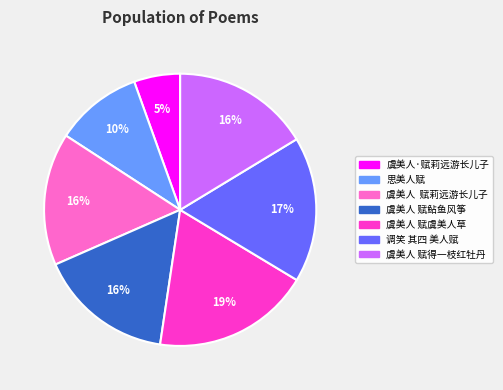

Between 虞美人·赋莉远游长儿子 and 虞美人 赋莉远游长儿子, which is larger?

虞美人 赋莉远游长儿子